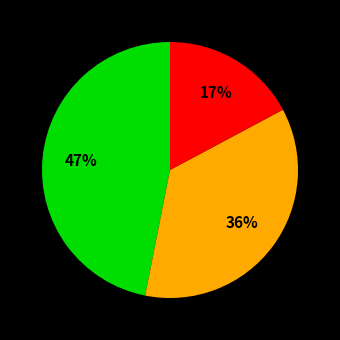

Is there any slice that represents more than half of the pie?

No